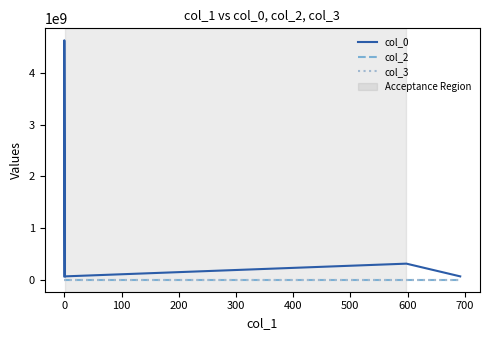

True or false: col_0 and col_2 cross at least once.

False